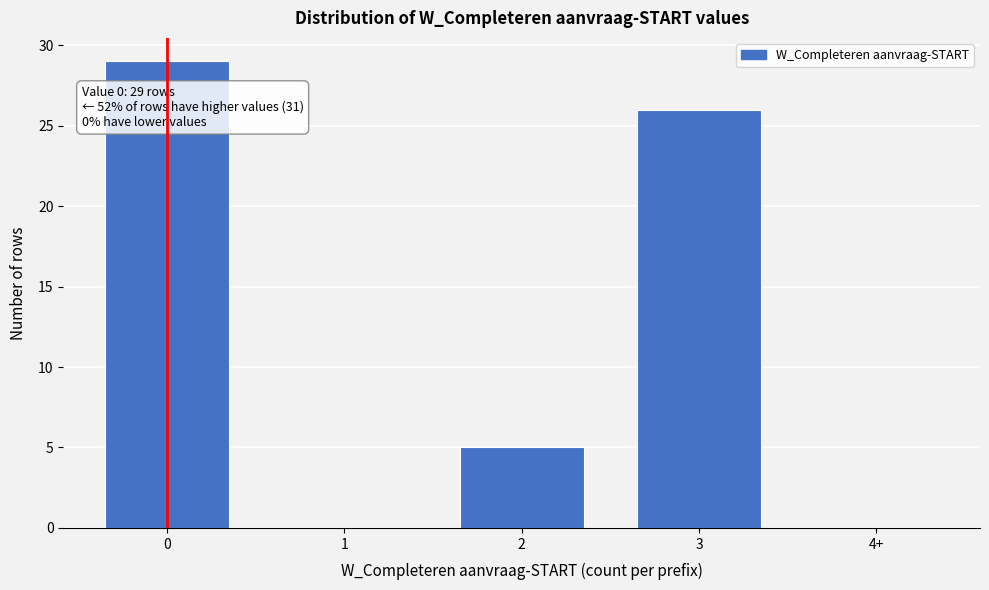

Reading left to right, what are all the values shown in this chart?

0=29	1=0	2=5	3=26	4+=0